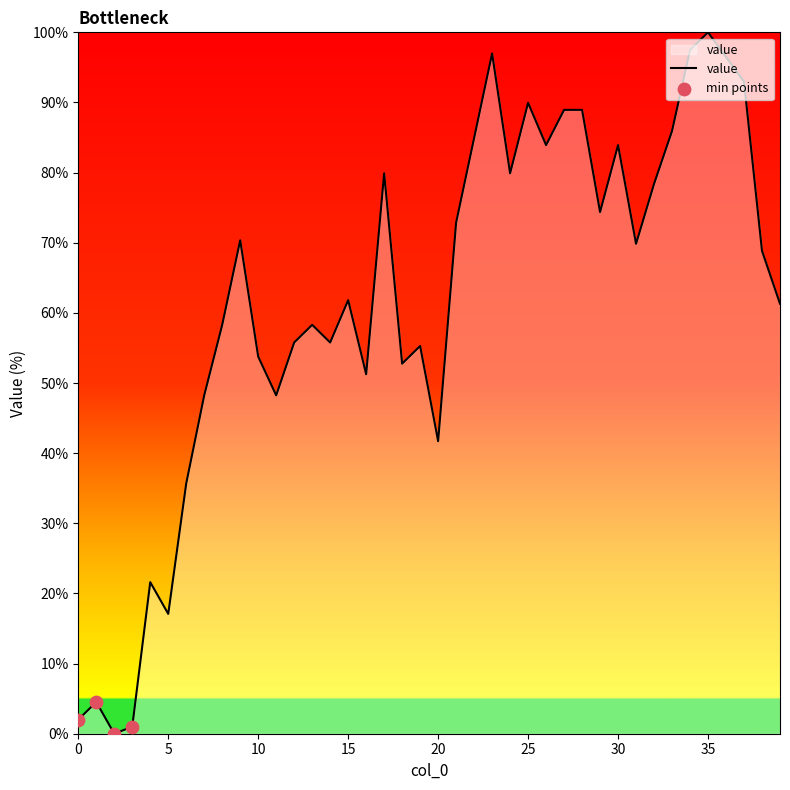

What is the difference between the maximum and minimum values?

100.0